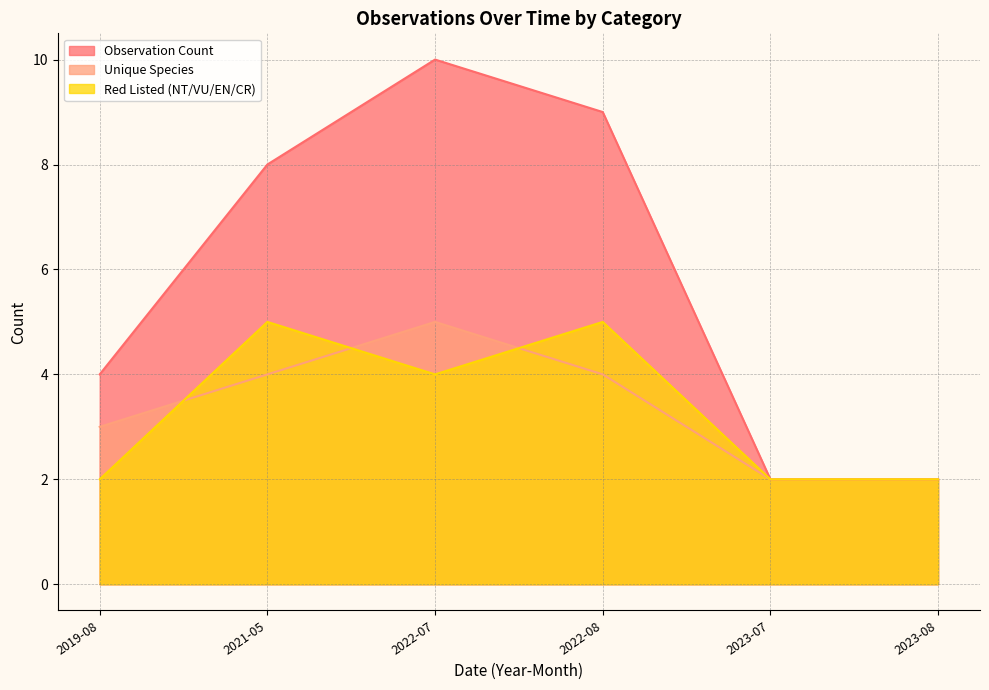

How many categories are shown in the chart?

6